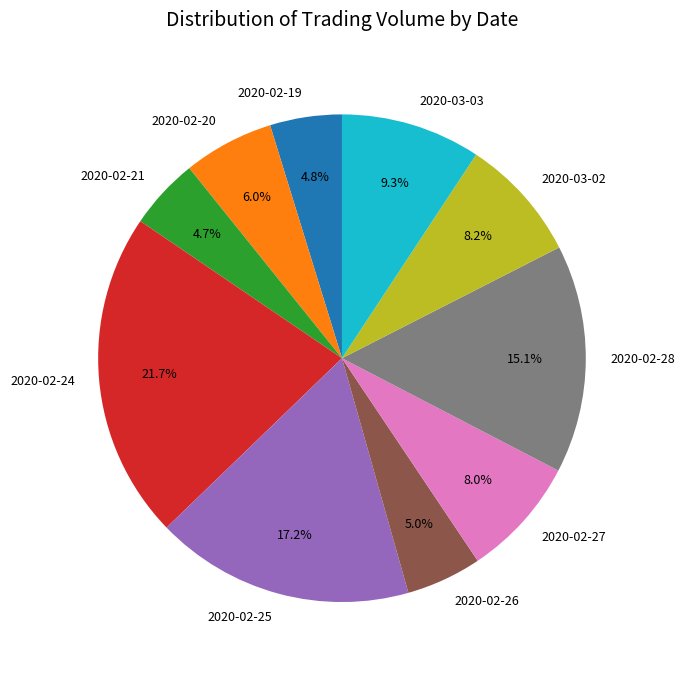

What percentage is the 2020-02-19 slice, to the nearest percent?

5%